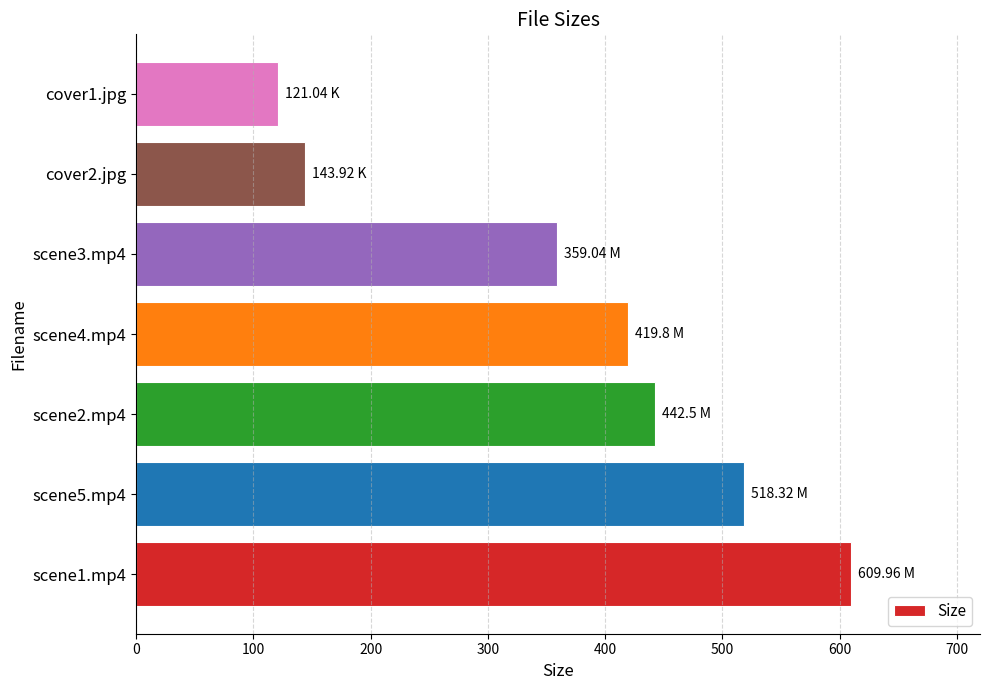

Where is the data nearest to the value 365?

scene3.mp4